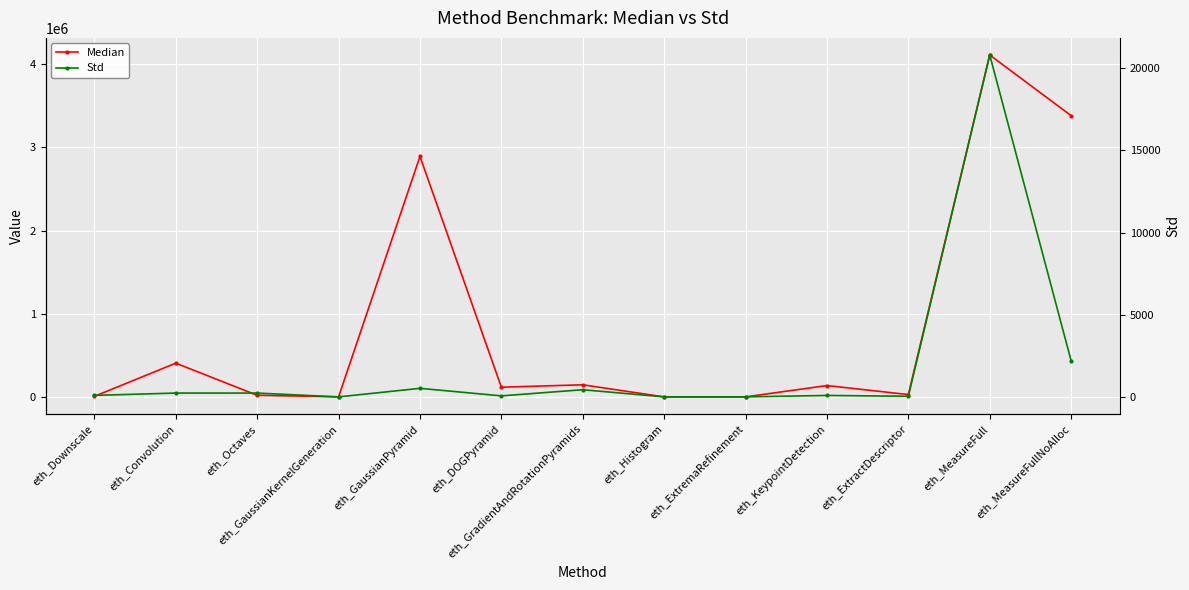

True or false: Std and Median intersect in this chart.

False